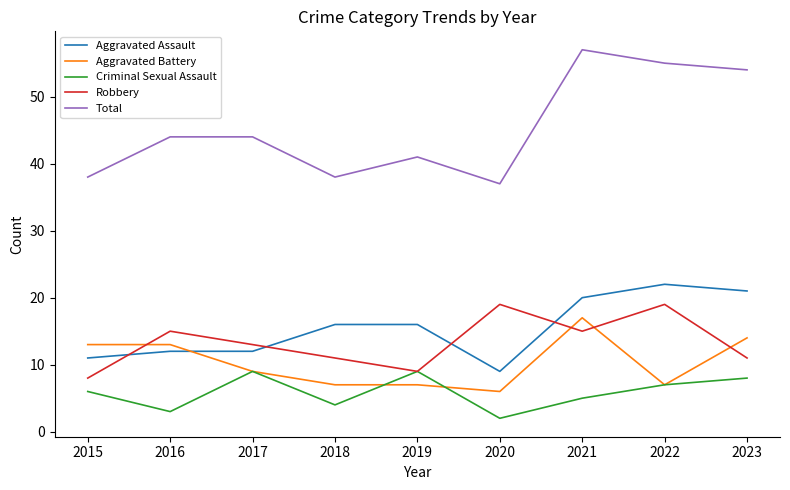

What are all the series names shown in the legend?

Aggravated Assault, Aggravated Battery, Criminal Sexual Assault, Robbery, Total